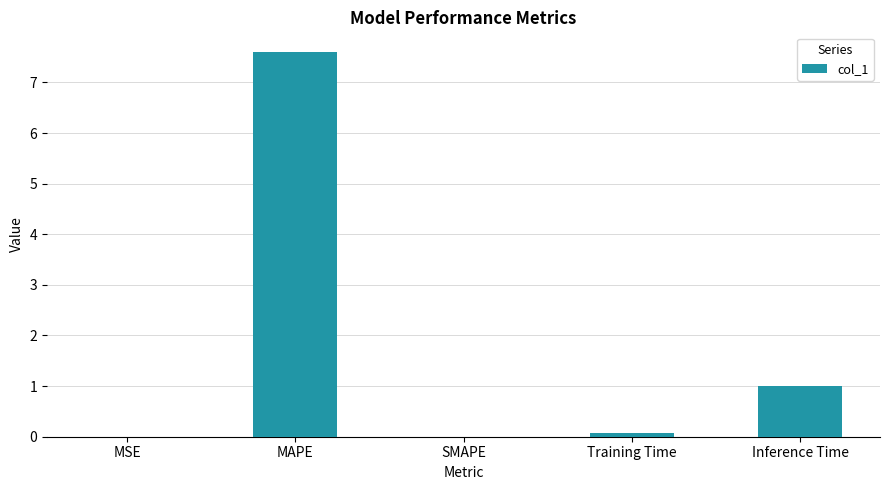

What is the sum of all values?

8.7